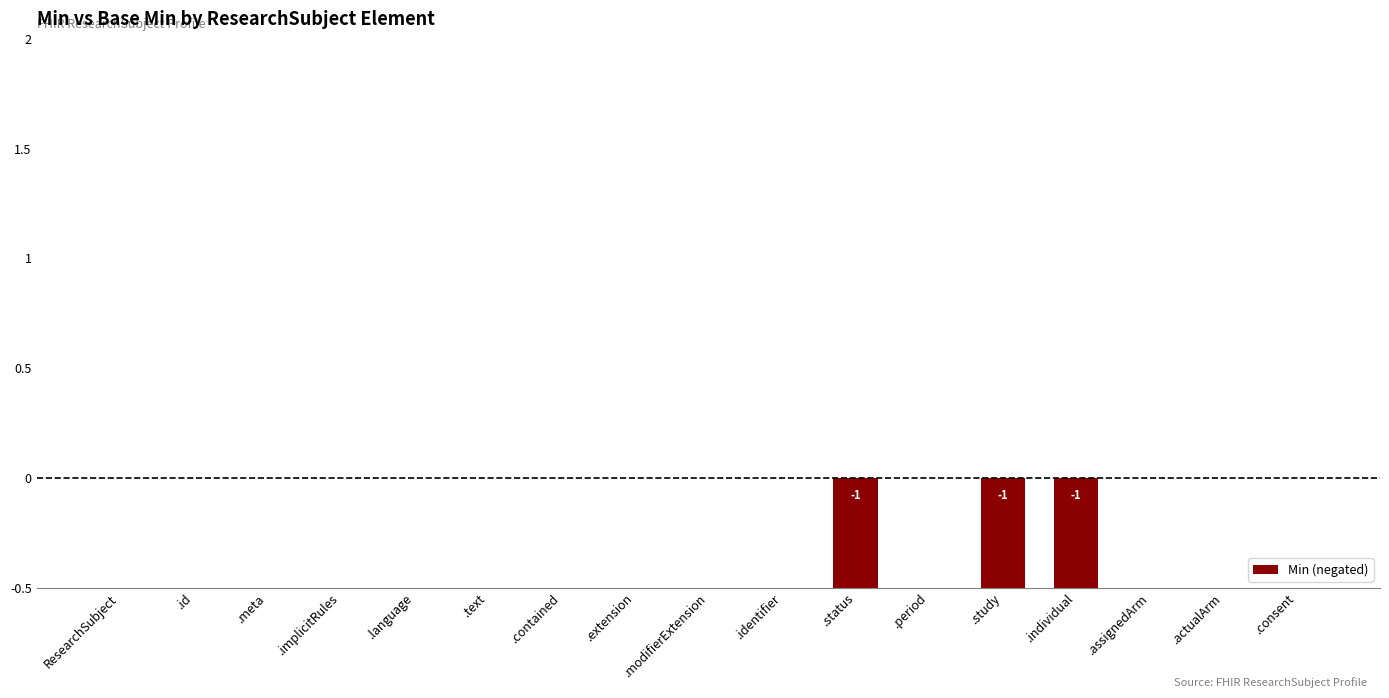

Is it true that the value at .study is -1?

True